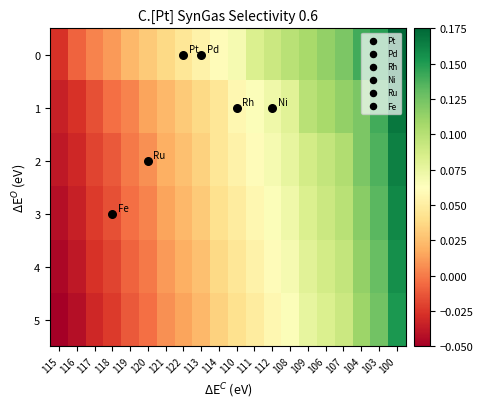

Reading left to right, transcribe all the data shown in this chart.

0: 115=-0.0	116=-0.0	117=0.0	118=0.0	119=0.0	120=0.0	121=0.0	122=0.0	113=0.1	114=0.1	110=0.1	111=0.1	112=0.1	108=0.1	109=0.1	106=0.1	107=0.1	104=0.1	103=0.1	100=0.2
1: 115=-0.0	116=-0.0	117=-0.0	118=-0.0	119=0.0	120=0.0	121=0.0	122=0.0	113=0.0	114=0.0	110=0.1	111=0.1	112=0.1	108=0.1	109=0.1	106=0.1	107=0.1	104=0.1	103=0.1	100=0.2
2: 115=-0.0	116=-0.0	117=-0.0	118=-0.0	119=-0.0	120=0.0	121=0.0	122=0.0	113=0.0	114=0.0	110=0.1	111=0.1	112=0.1	108=0.1	109=0.1	106=0.1	107=0.1	104=0.1	103=0.1	100=0.2
3: 115=-0.0	116=-0.0	117=-0.0	118=-0.0	119=-0.0	120=0.0	121=0.0	122=0.0	113=0.0	114=0.0	110=0.0	111=0.1	112=0.1	108=0.1	109=0.1	106=0.1	107=0.1	104=0.1	103=0.1	100=0.2
4: 115=-0.0	116=-0.0	117=-0.0	118=-0.0	119=-0.0	120=-0.0	121=0.0	122=0.0	113=0.0	114=0.0	110=0.0	111=0.1	112=0.1	108=0.1	109=0.1	106=0.1	107=0.1	104=0.1	103=0.1	100=0.2
5: 115=-0.1	116=-0.0	117=-0.0	118=-0.0	119=-0.0	120=-0.0	121=0.0	122=0.0	113=0.0	114=0.0	110=0.0	111=0.0	112=0.1	108=0.1	109=0.1	106=0.1	107=0.1	104=0.1	103=0.1	100=0.2